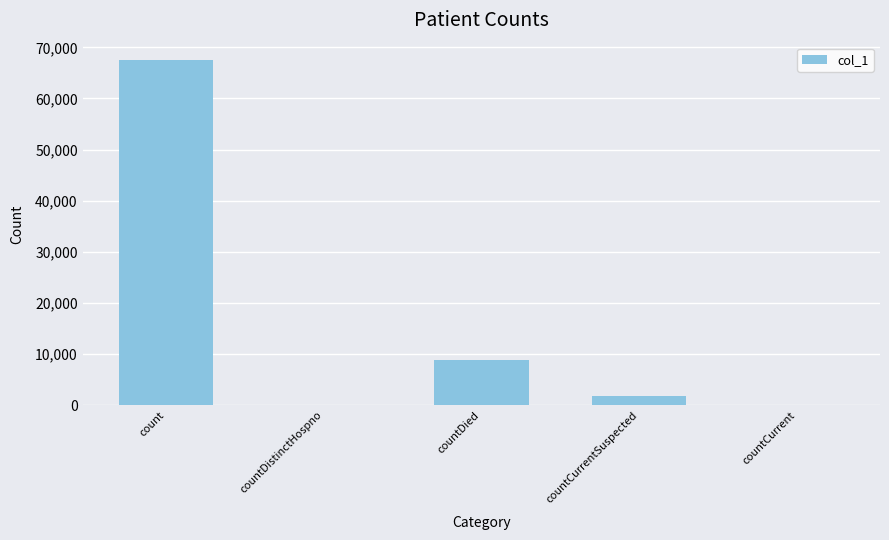

Which has a higher value, countCurrentSuspected or countDistinctHospno?

countCurrentSuspected